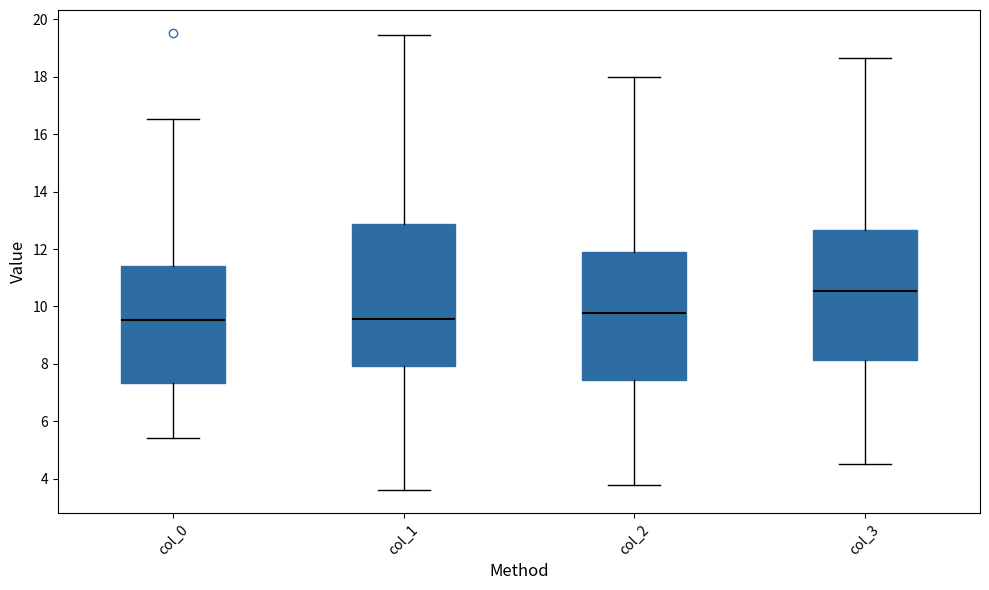

Comparing the boxes themselves (not the whiskers), which one is the tallest?

col_1